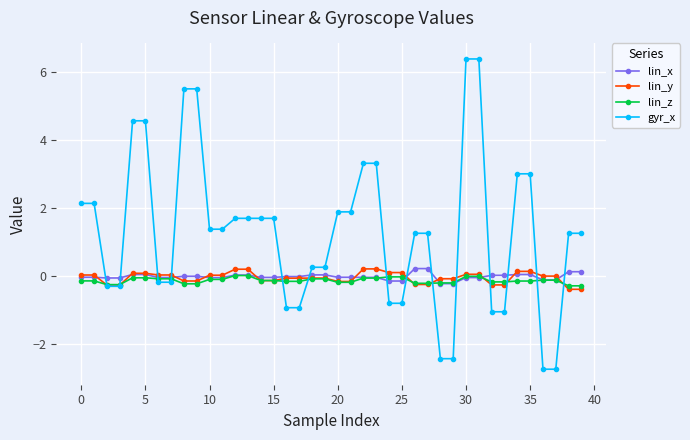

Which series has the widest spread of values?

gyr_x